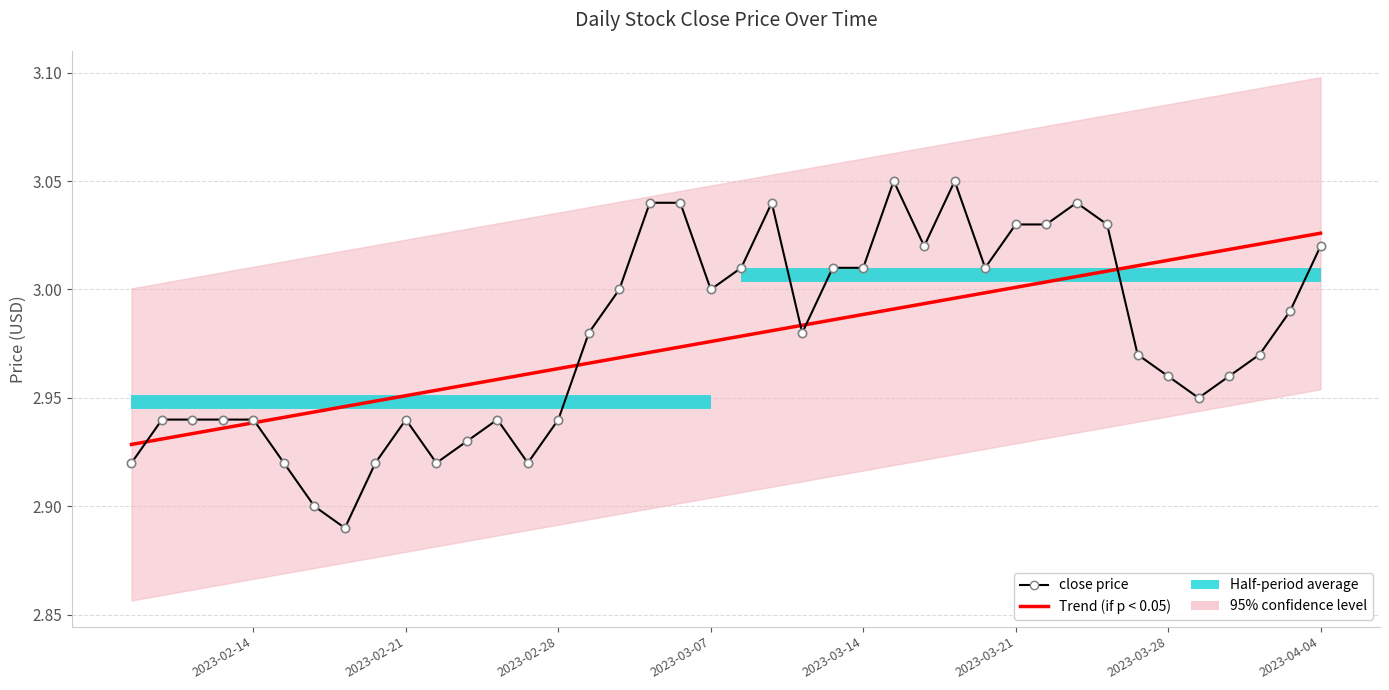

Which series has the widest spread of values?

close price